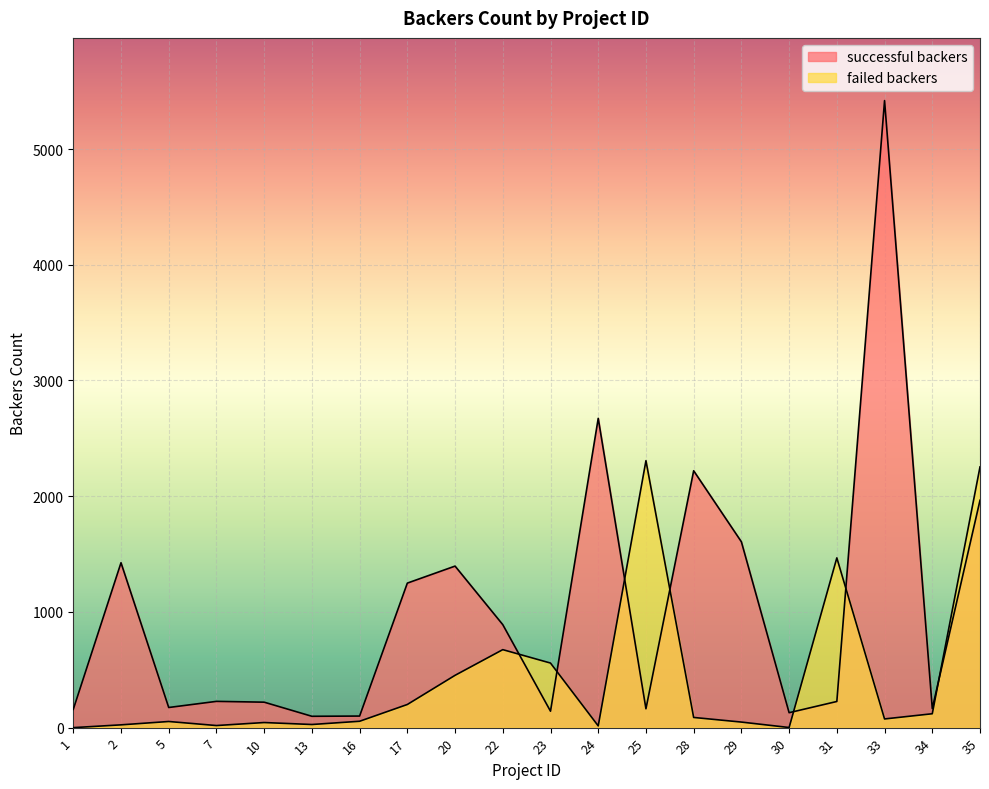

In successful backers, how many points are lower than both neighbors (excluding endpoints)?

6